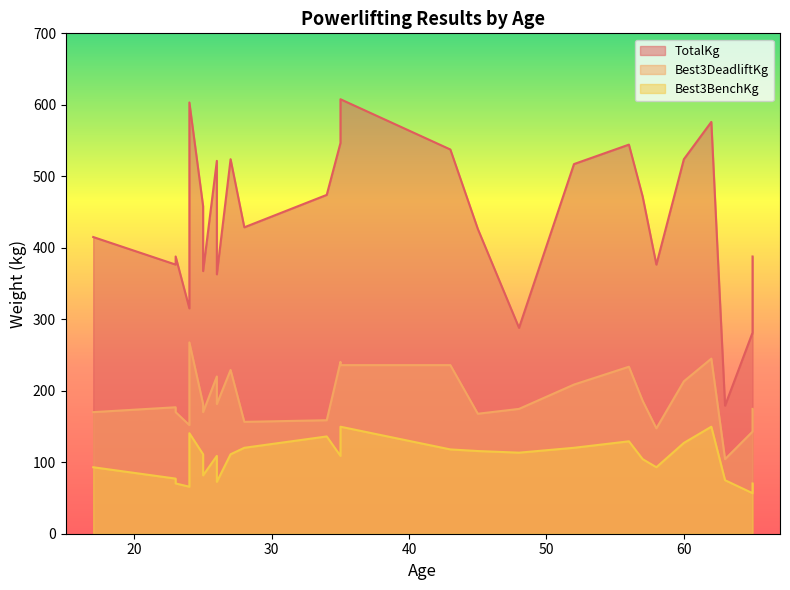

What are all the series names shown in the legend?

TotalKg, Best3DeadliftKg, Best3BenchKg